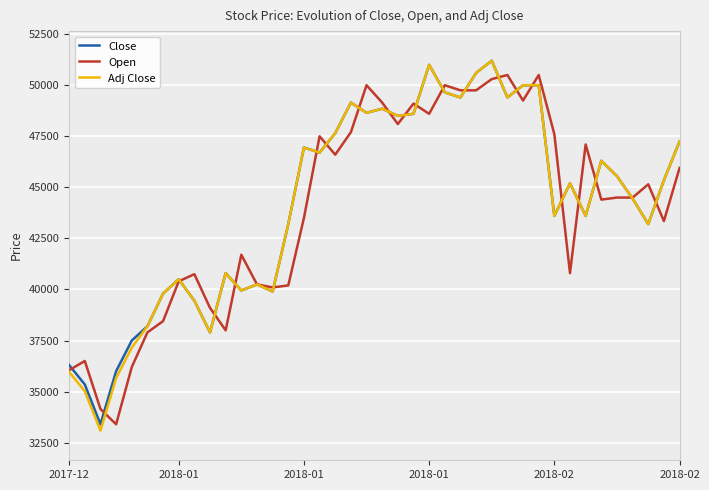

What is the difference between the second highest and minimum values in the Open series?

17100